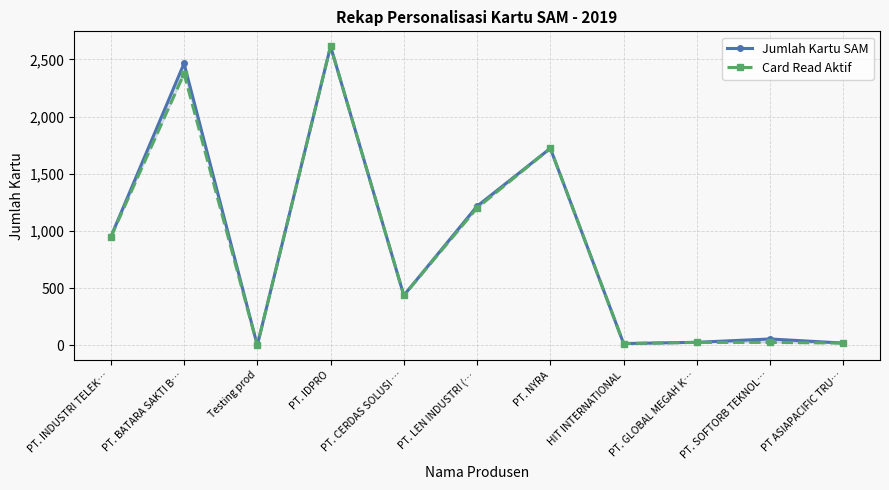

Which series has the widest spread of values?

Jumlah Kartu SAM